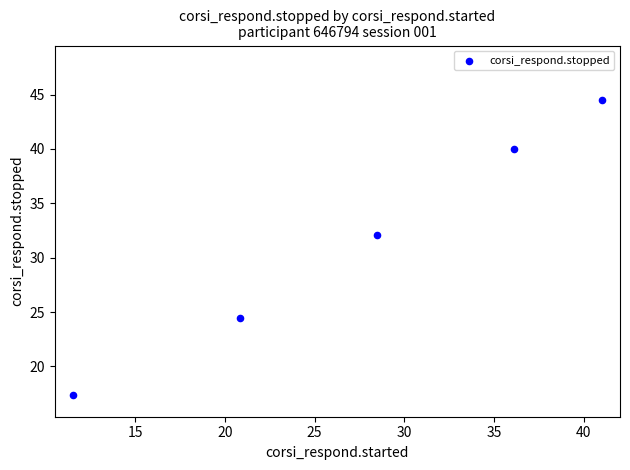

What Y value in the scatter plot is closest to 30?

32.1